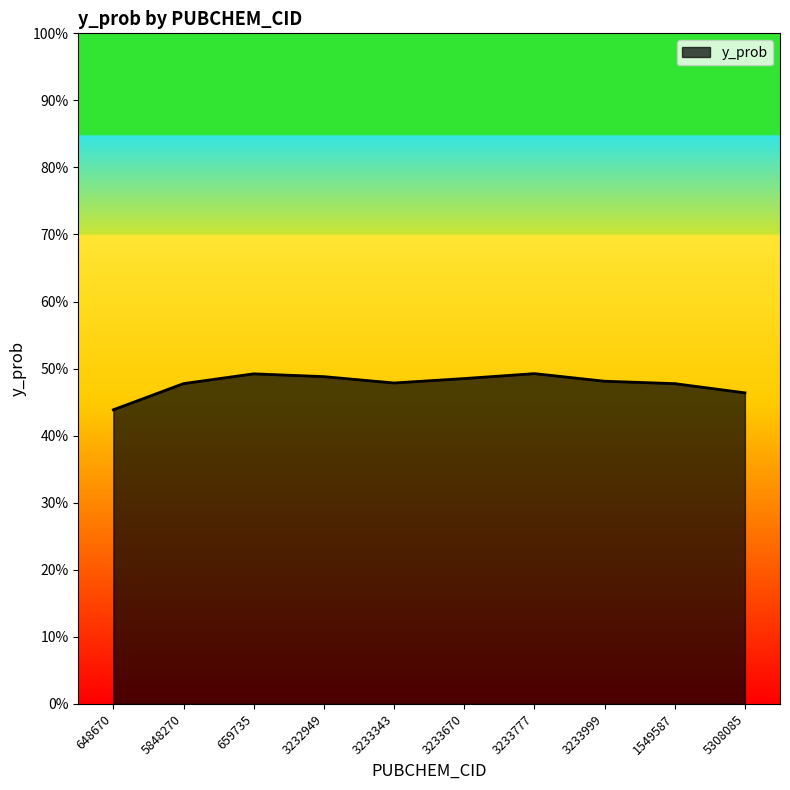

Does the chart have visible grid lines?

No